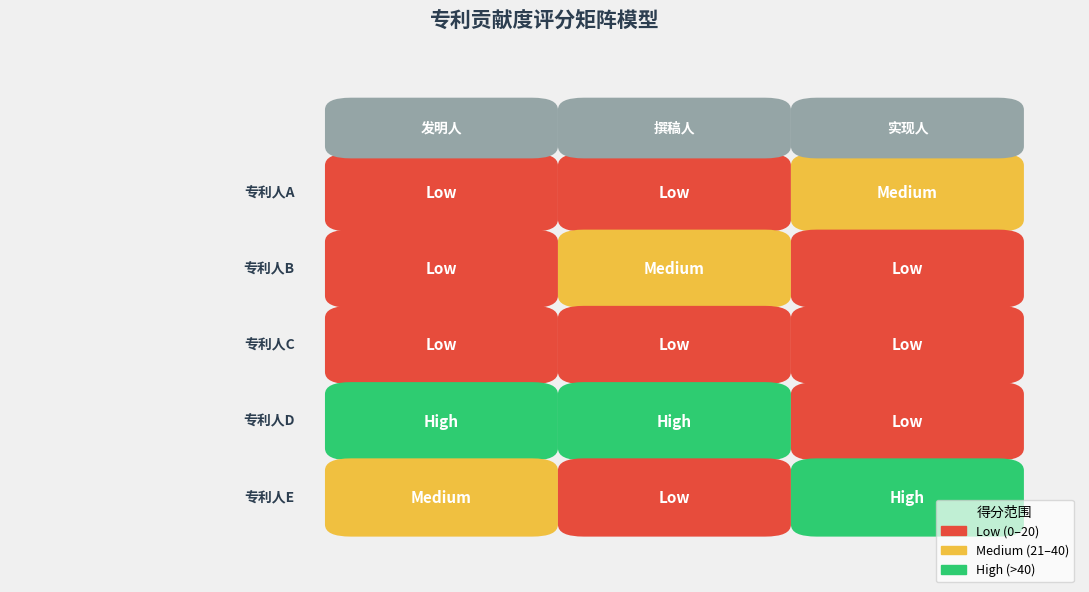

Between 发明人 and 实现人, which is larger?

实现人